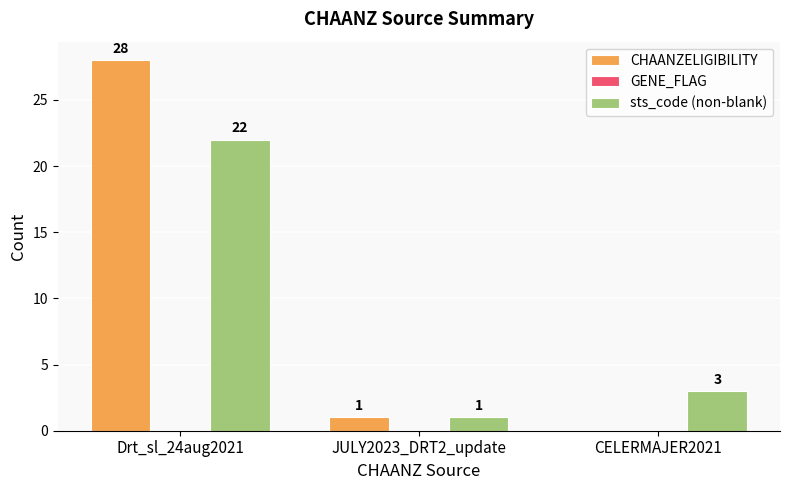

What is the sum of the sts_code (non-blank) values at Drt_sl_24aug2021 and JULY2023_DRT2_update?

23